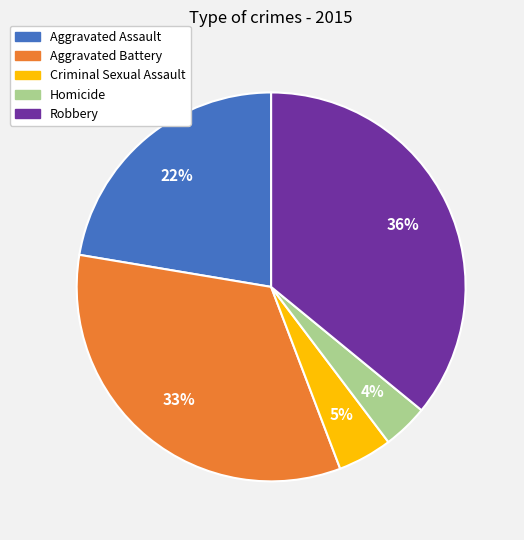

Rank the categories by value from highest to lowest.

Robbery, Aggravated Battery, Aggravated Assault, Criminal Sexual Assault, Homicide